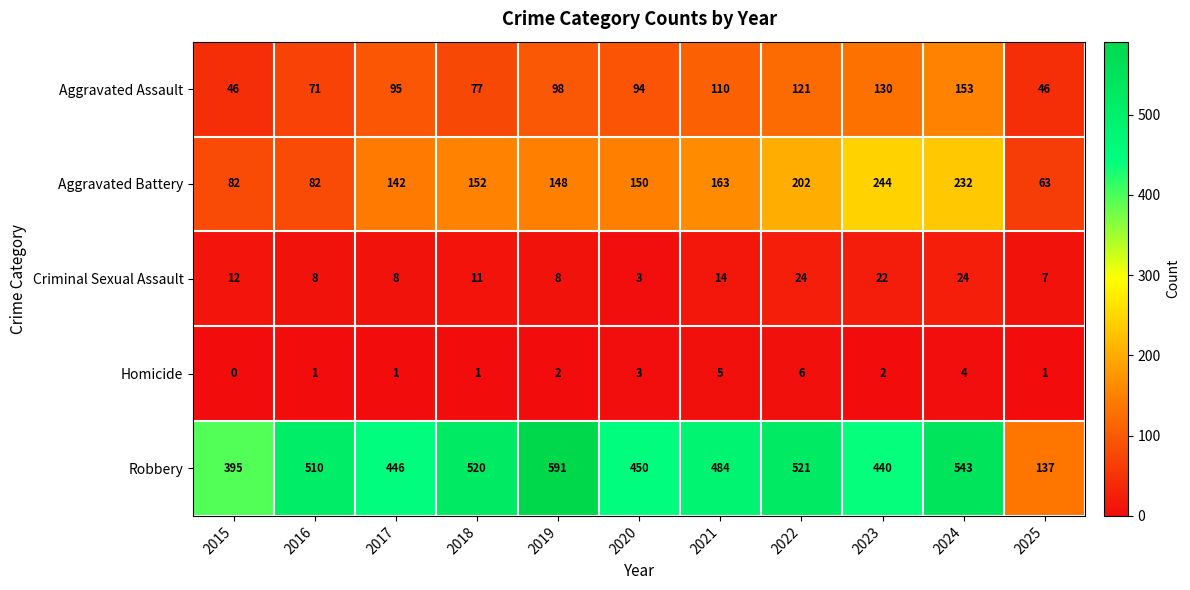

Rank the series by their maximum value, from highest to lowest.

Robbery, Aggravated Battery, Aggravated Assault, Criminal Sexual Assault, Homicide